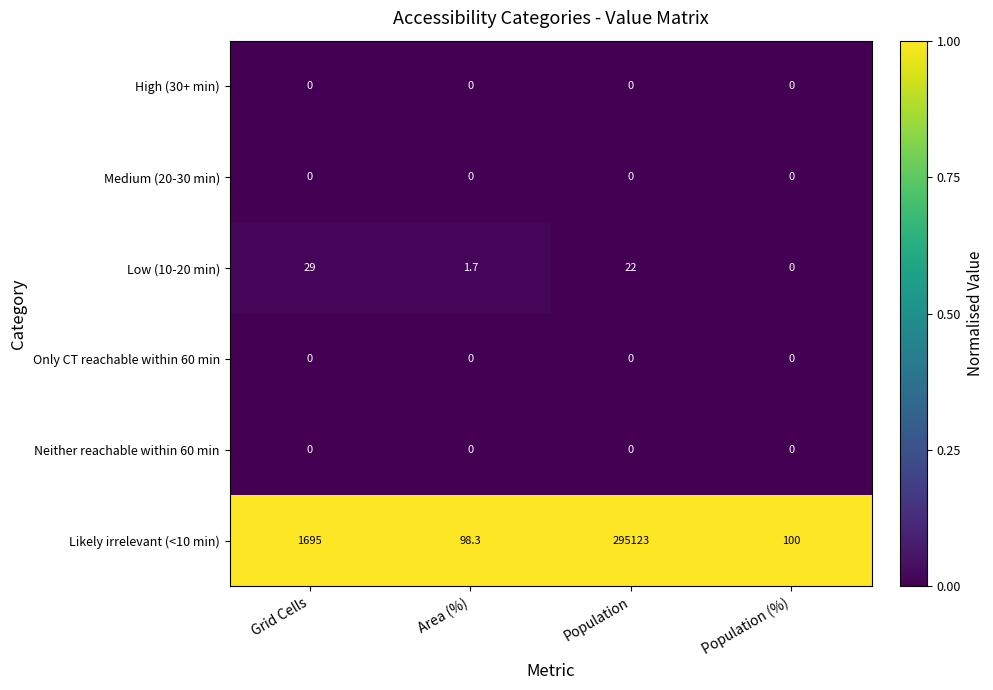

Is it true that Likely irrelevant (<10 min) equals 1.4 at Population?

False